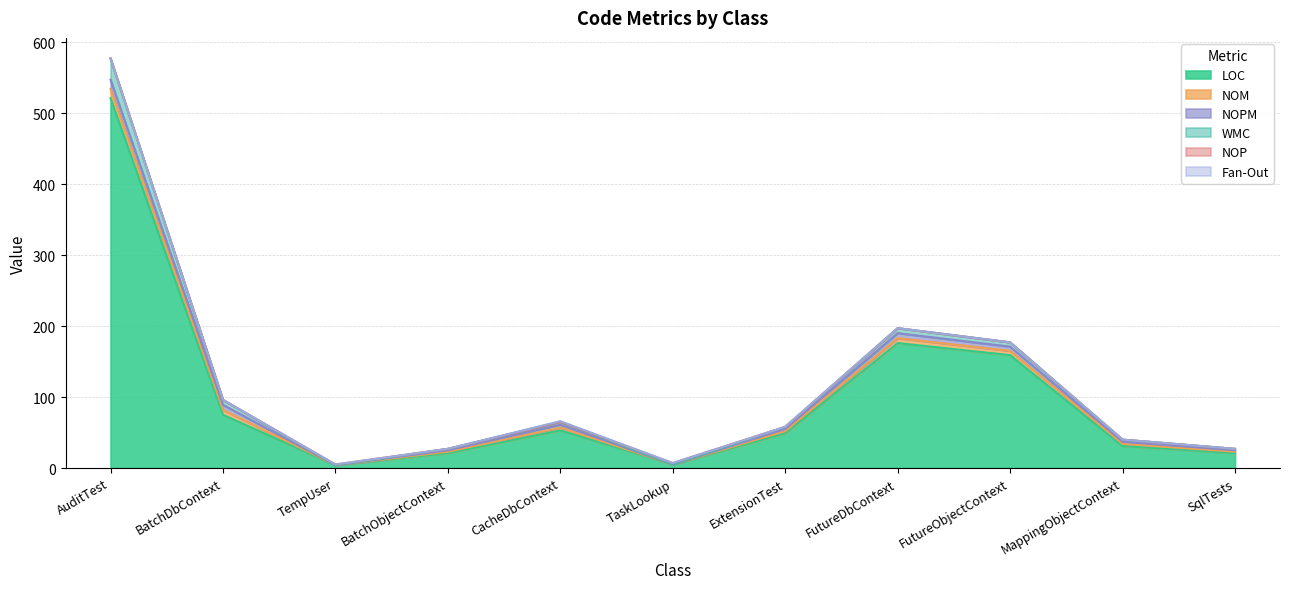

True or false: LOC has more than 1 points higher than both neighbors.

True